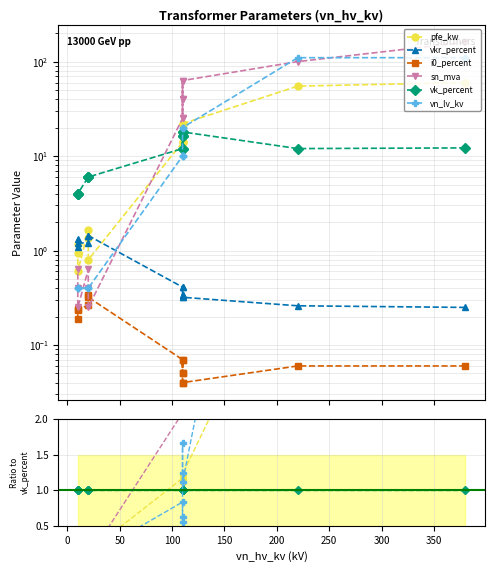

Which series has the largest total across all categories?

sn_mva